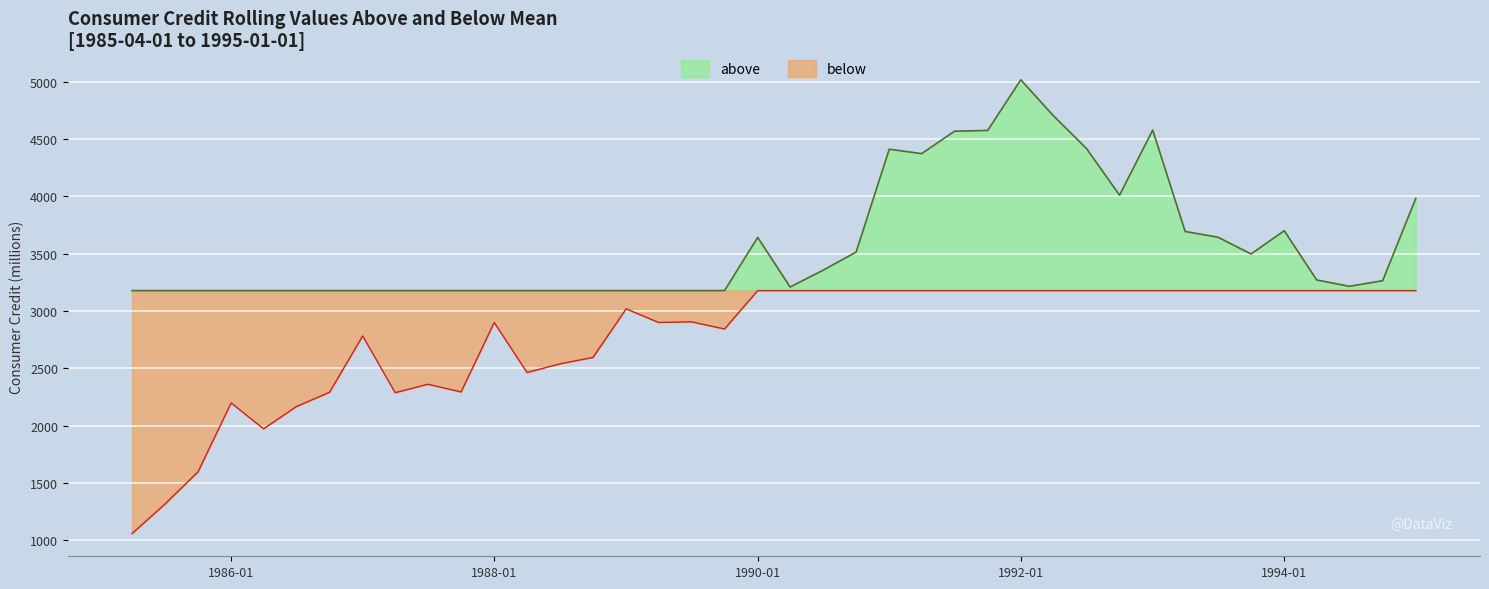

At which category is the sum across all series the highest?

1992-01